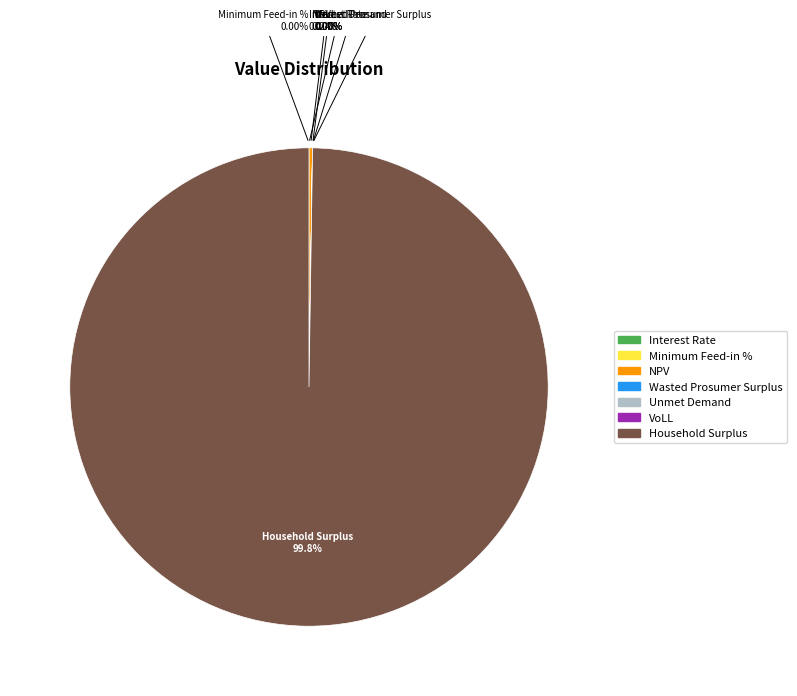

What percentage is NOT represented by Interest Rate?

100.0%